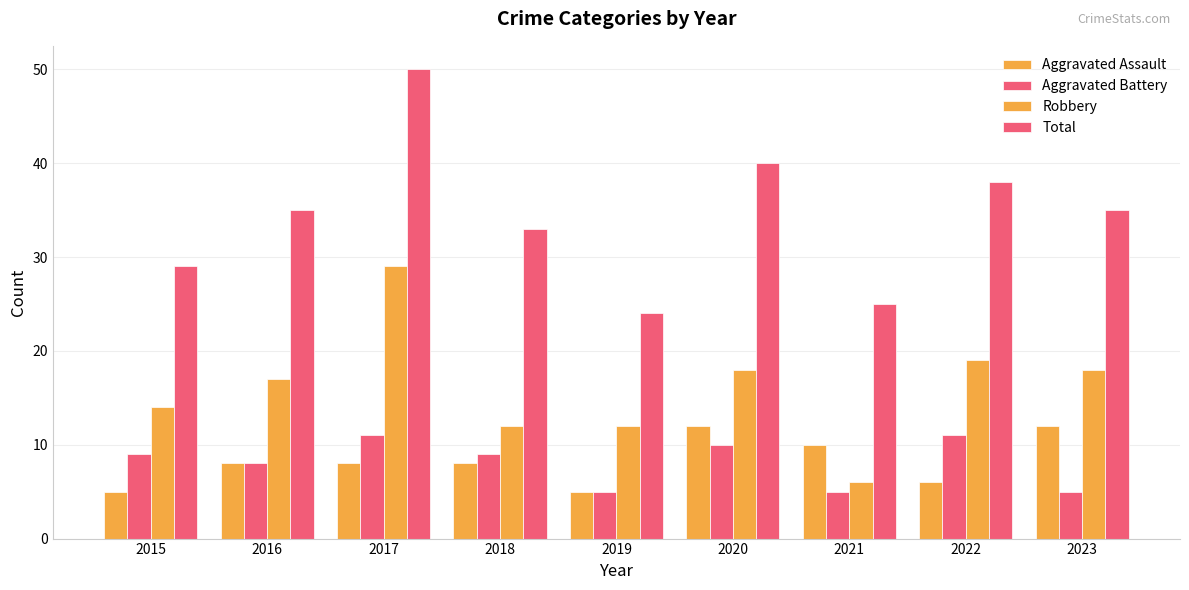

What is the highest value of the Total series?

50